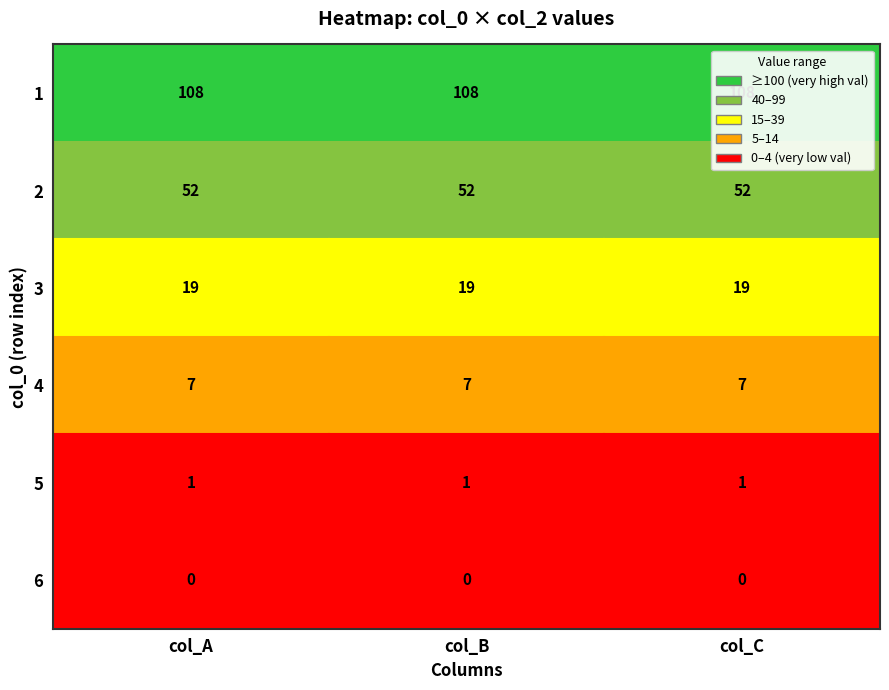

What is the sum of the 1 values at 3 and 0?

115